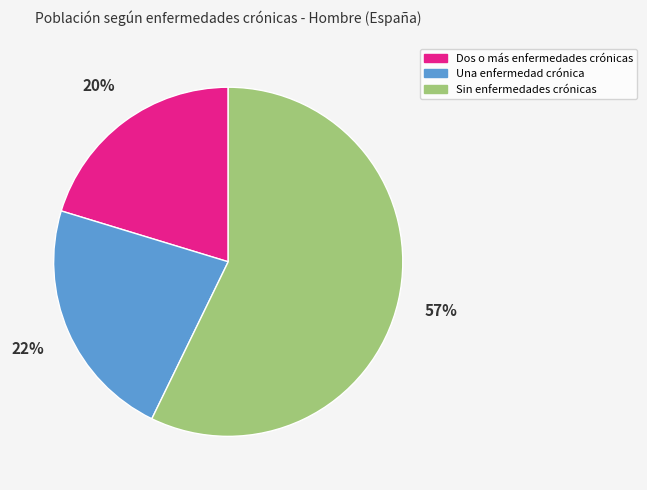

To the nearest percent, what portion does Una enfermedad crónica represent?

22%